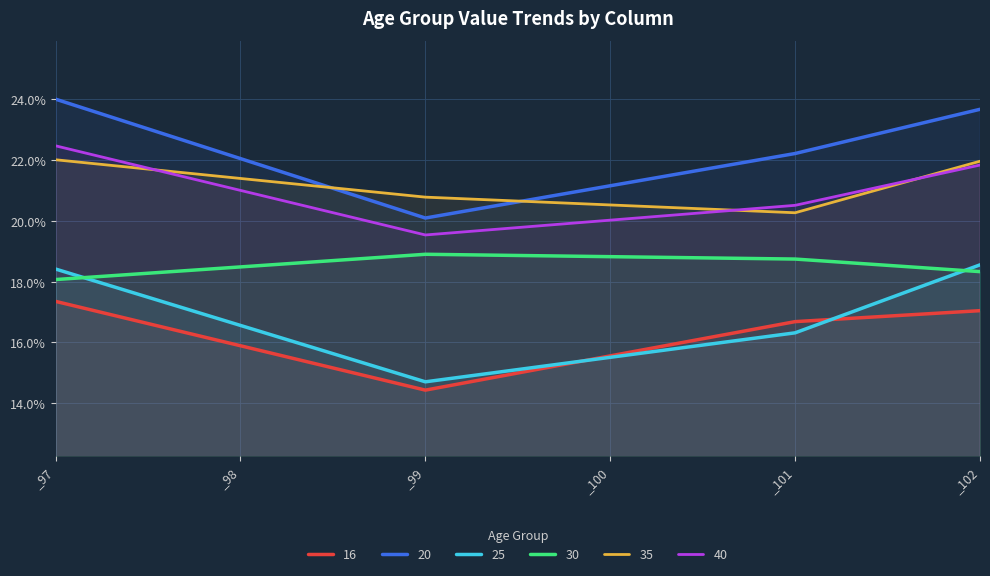

At _99, list the series in order from smallest to largest.

16, 25, 30, 40, 20, 35